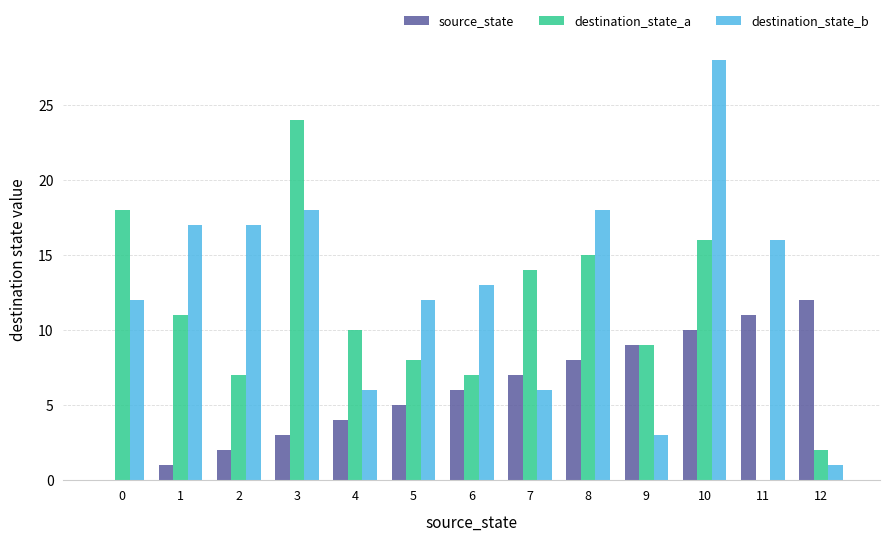

How many distinct data groups are displayed?

3